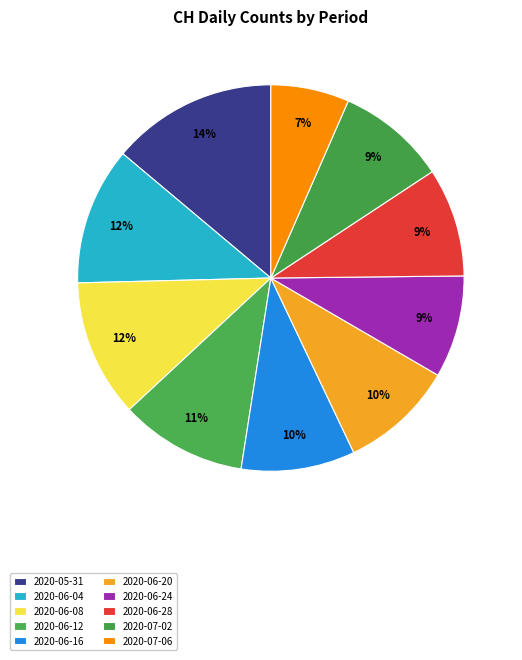

Count the number of slices in the pie.

10